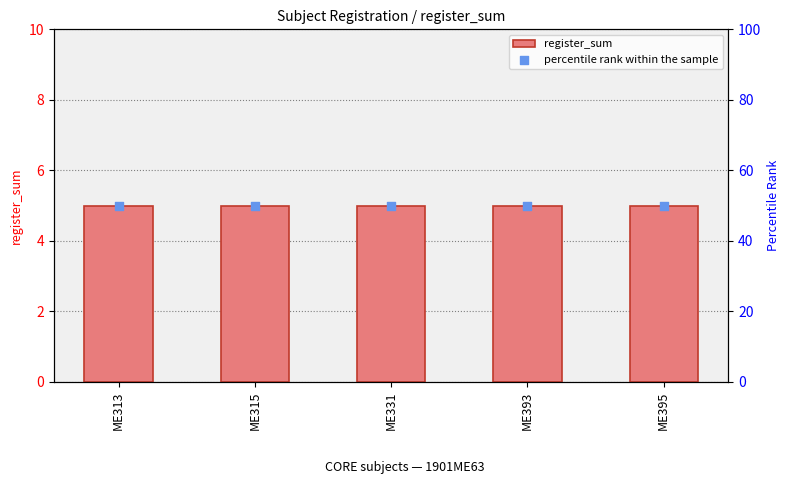

Which series contains the lowest Y value?

register_sum